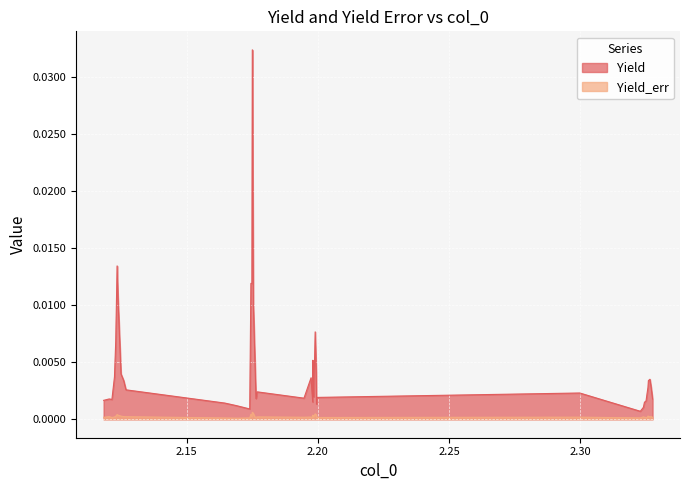

What position from the left is 2.17689?

20